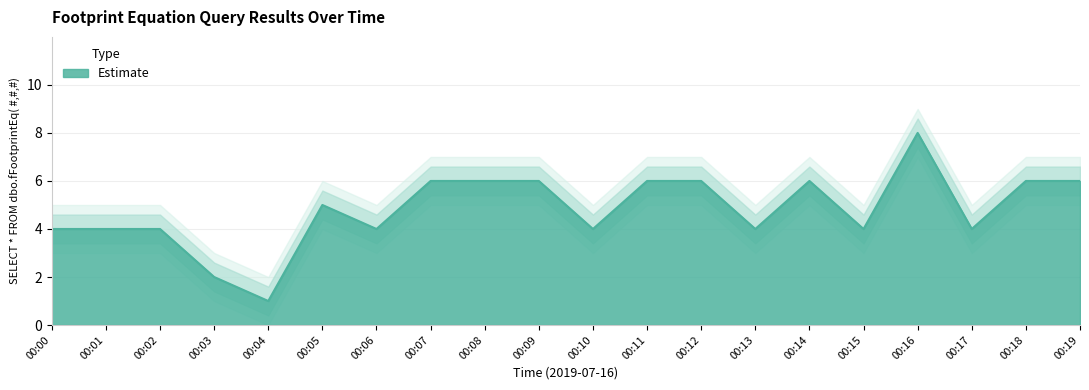

The value at 00:17 is 4. True or false?

True